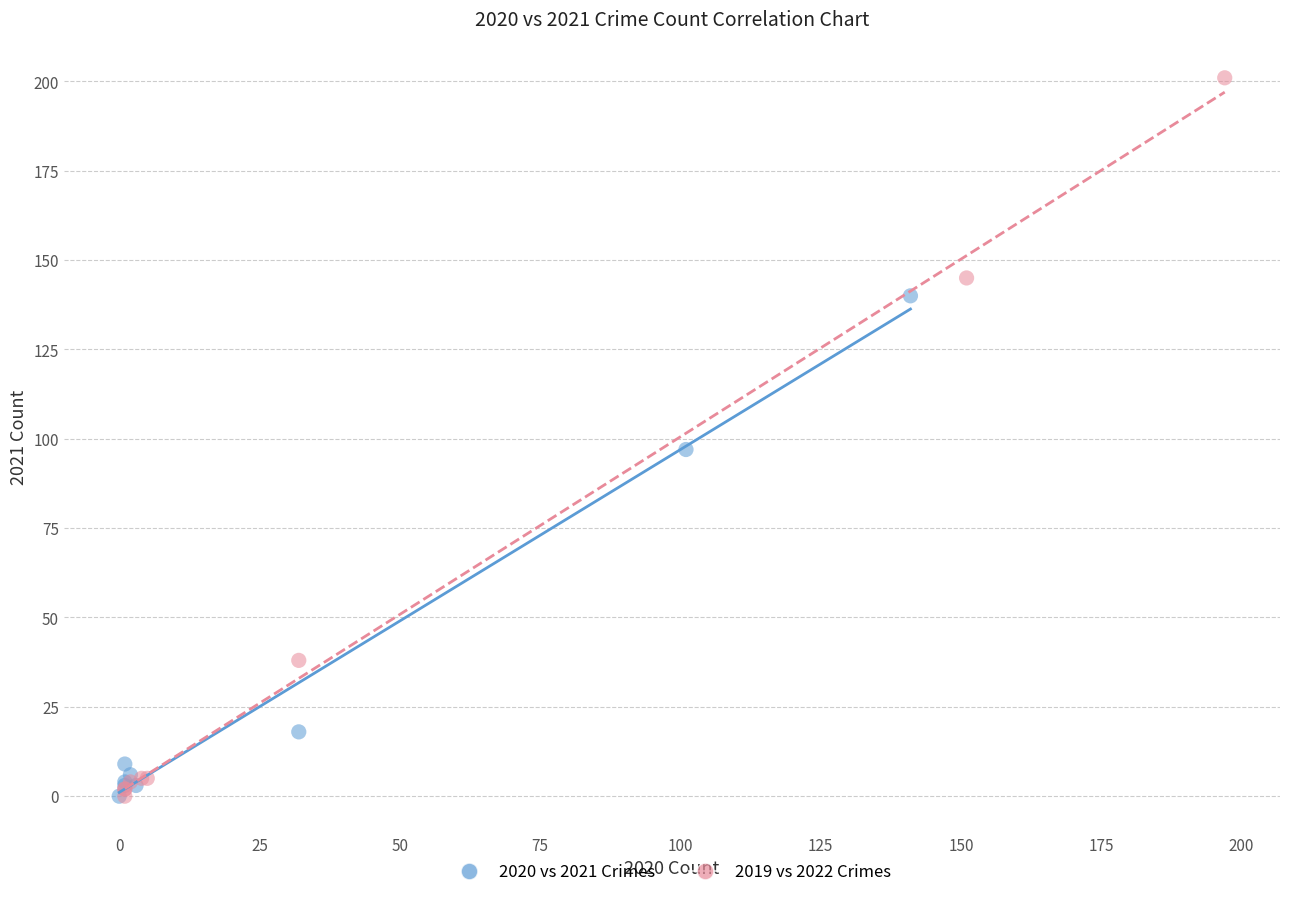

Which series contains the highest Y value?

2019 vs 2022 Crimes